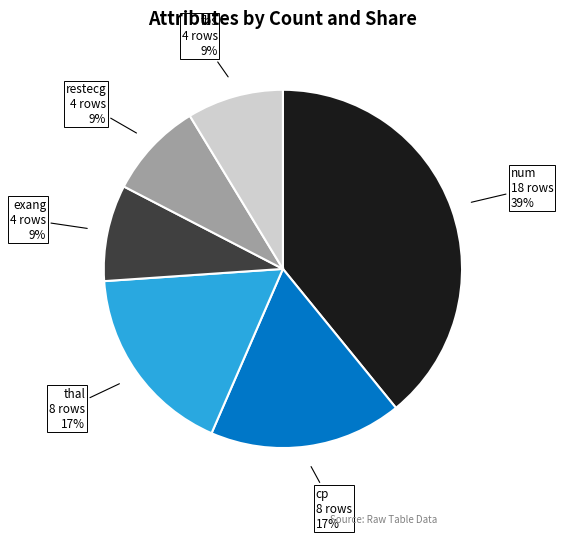

To the nearest percent, what percentage of the pie is num?

39%